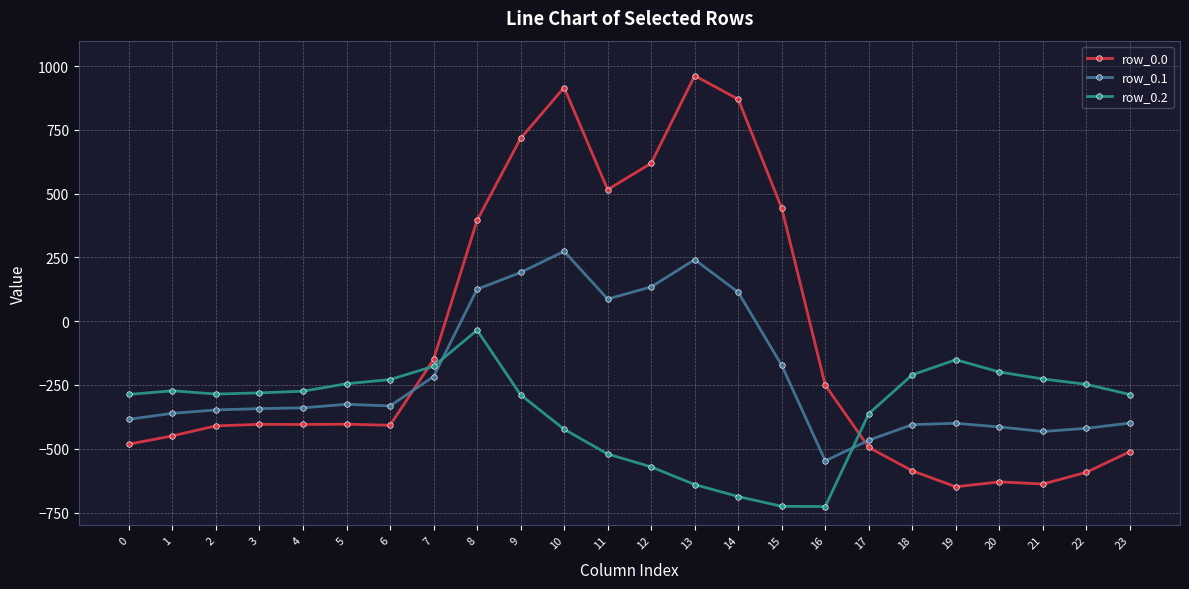

List the series in order of their overall mean, highest first.

row_0.0, row_0.1, row_0.2